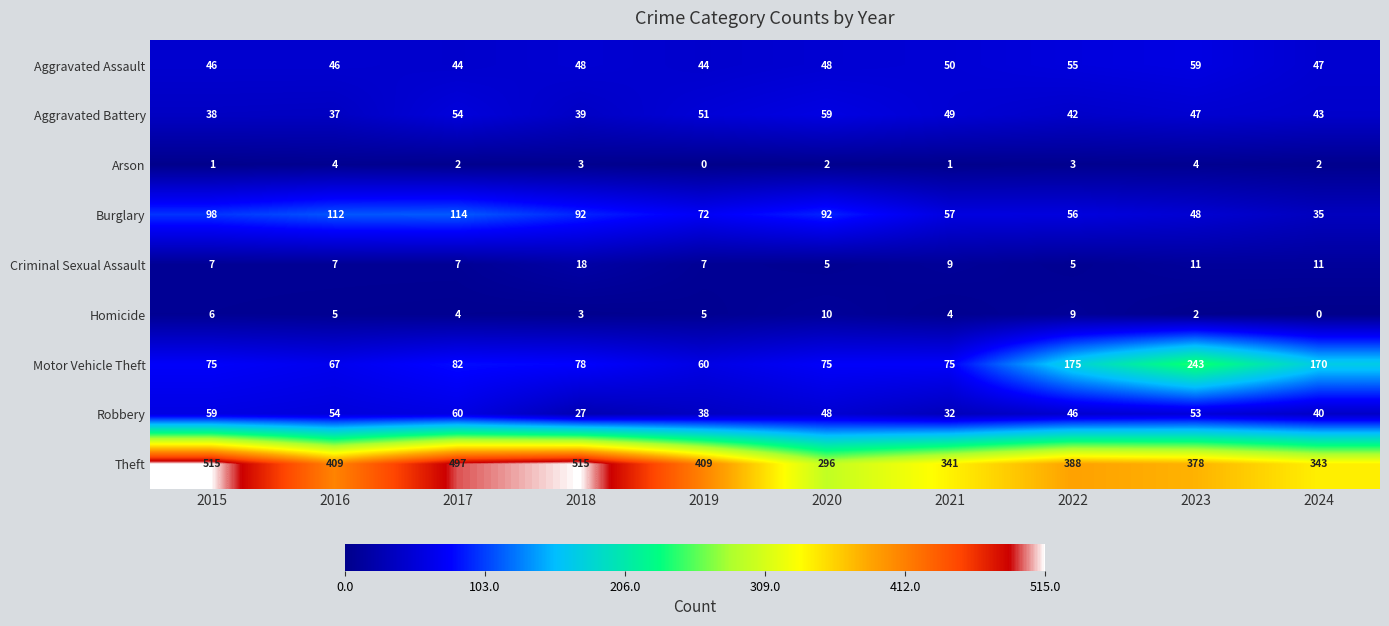

Between 2021 and 2023, which series saw the biggest shift?

Motor Vehicle Theft